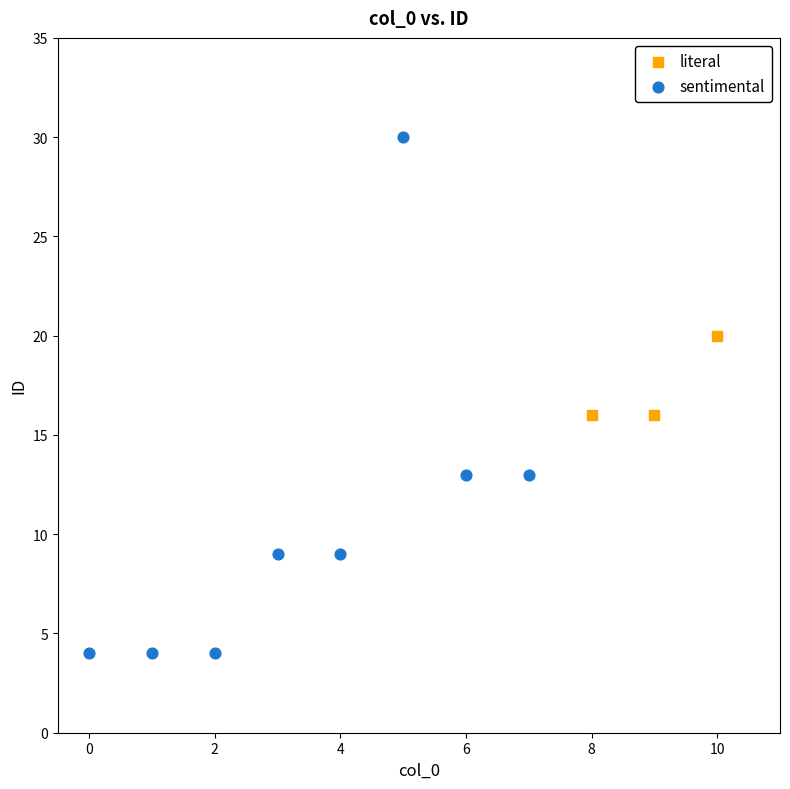

Which series reaches the minimum Y coordinate?

sentimental